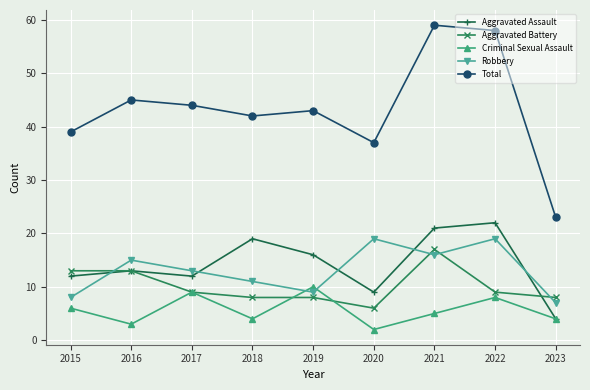

What is the value of the Aggravated Assault point at the 4th from the left?

19